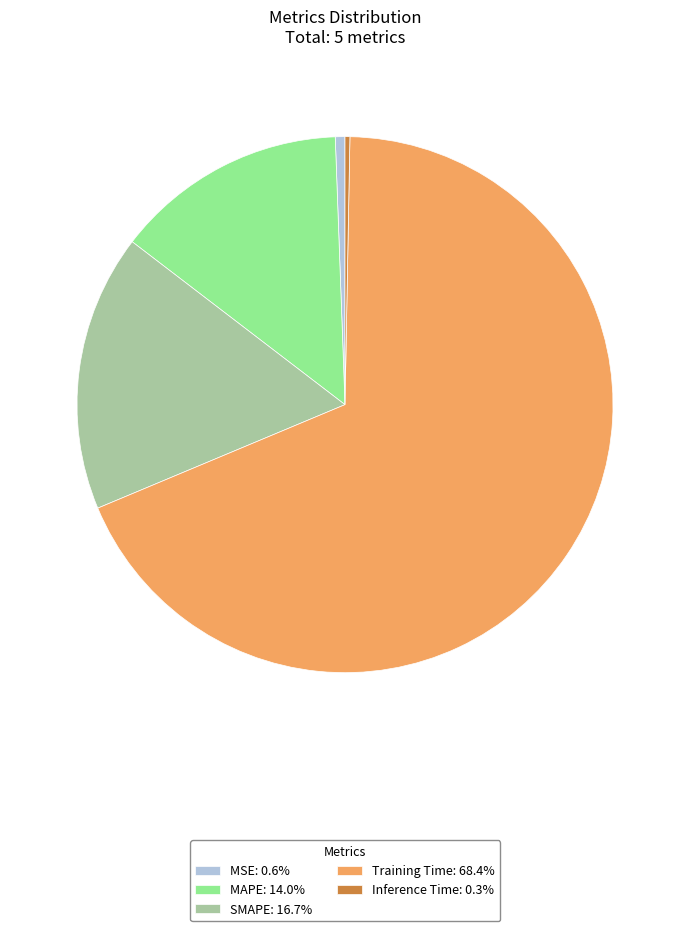

Do MSE: 0.6% and Inference Time: 0.3% together represent more than half of the pie?

No